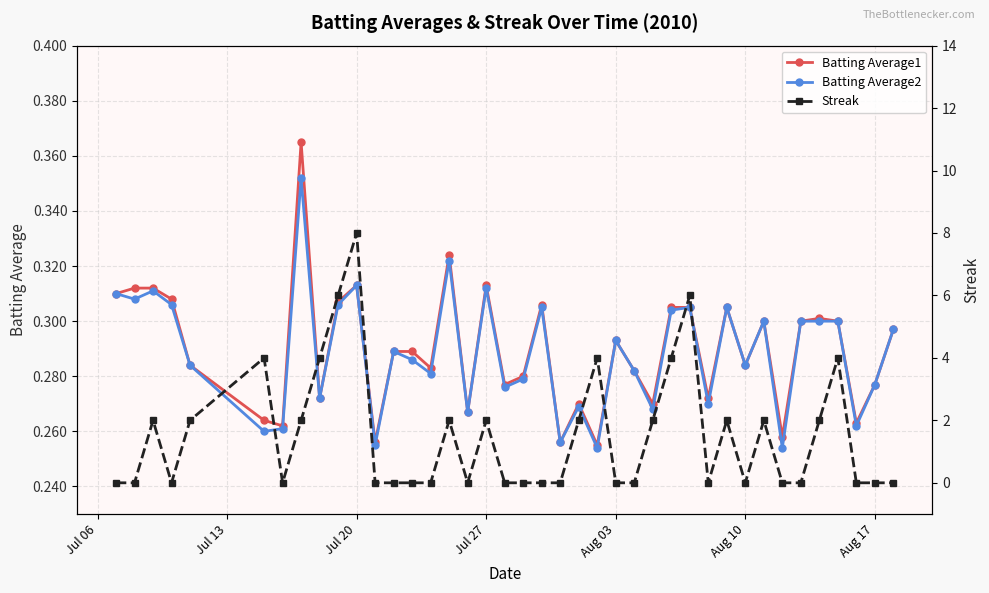

How many Batting Average1 values are between 0 and 1?

40